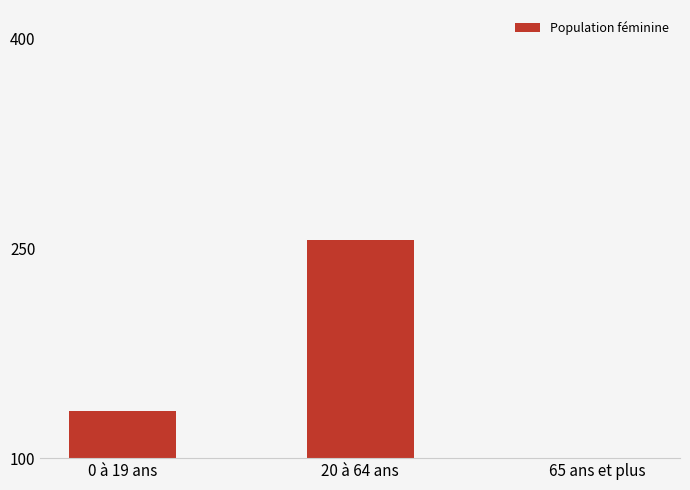

What is the average value?

163